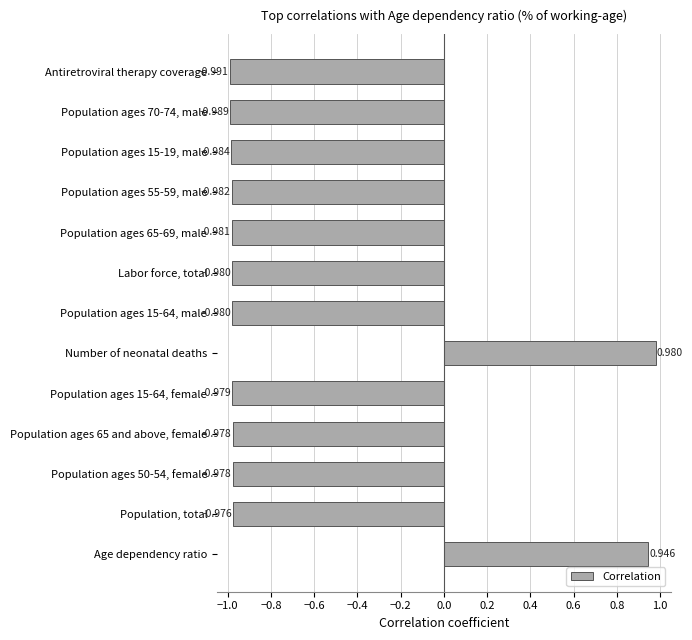

Where is the data nearest to the value 0?

Age dependency ratio